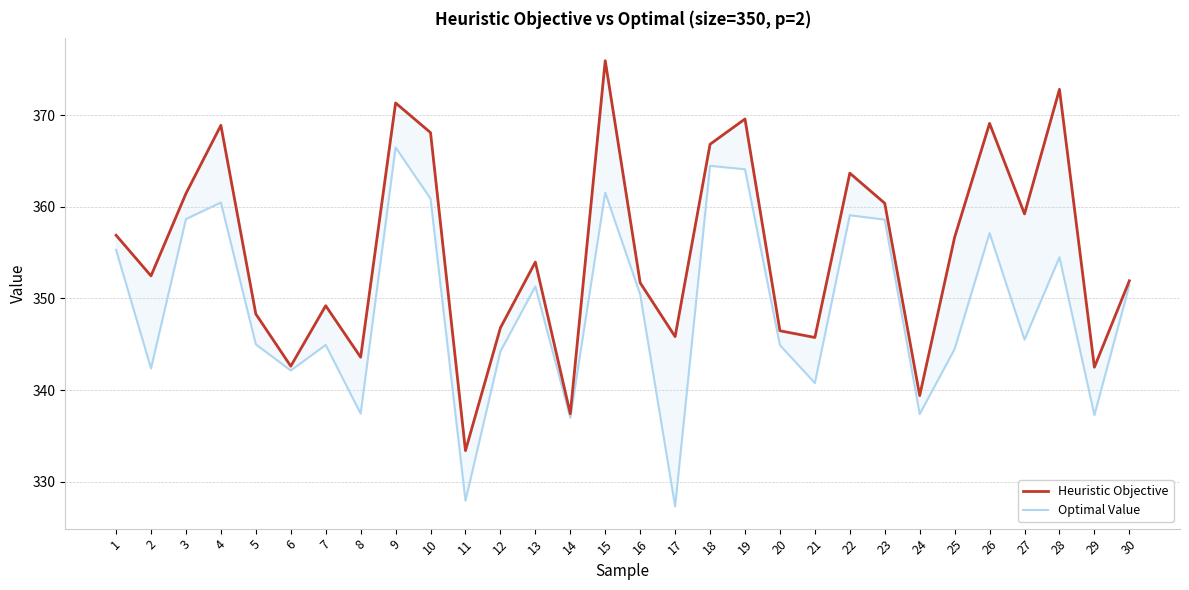

What is the smallest value displayed?

327.3